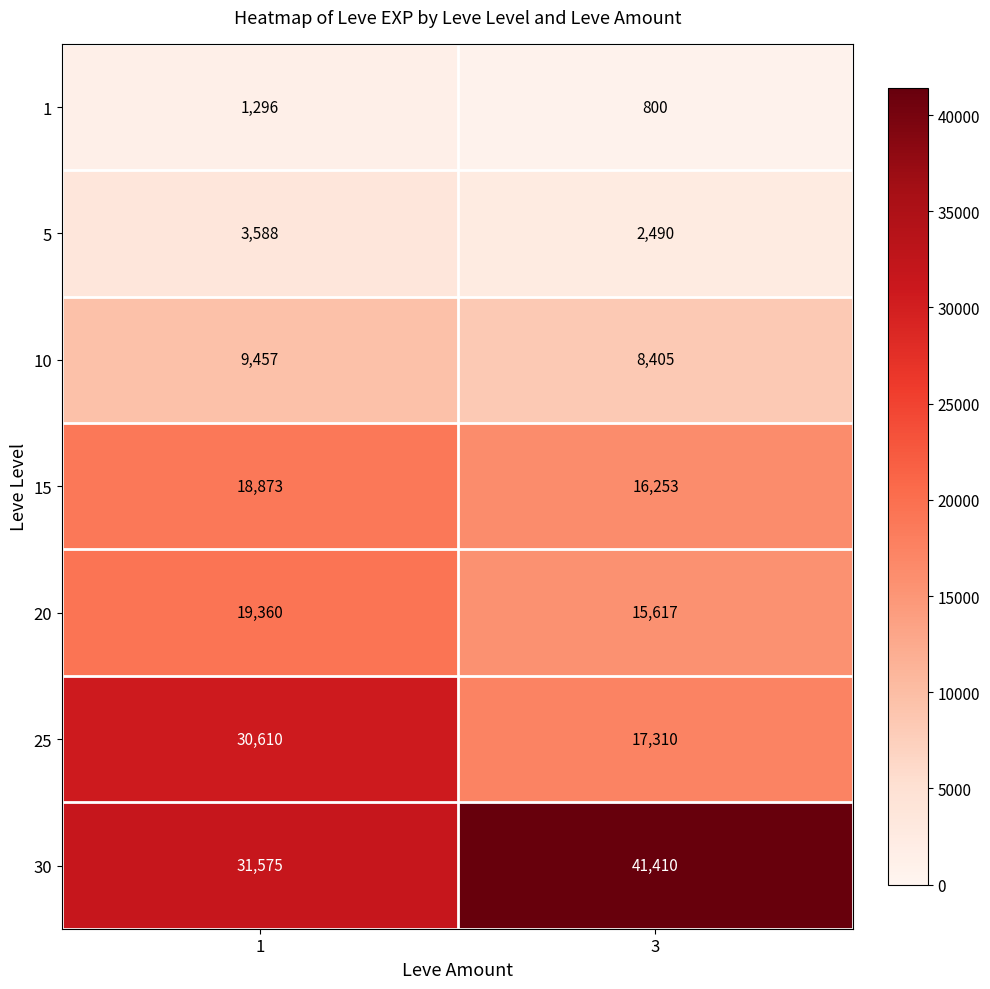

Reading left to right, list all the values displayed in this chart.

1: 1296	800
5: 3588	2490
10: 9457	8405
15: 18873	16253
20: 19360	15617
25: 30610	17310
30: 31575	41410